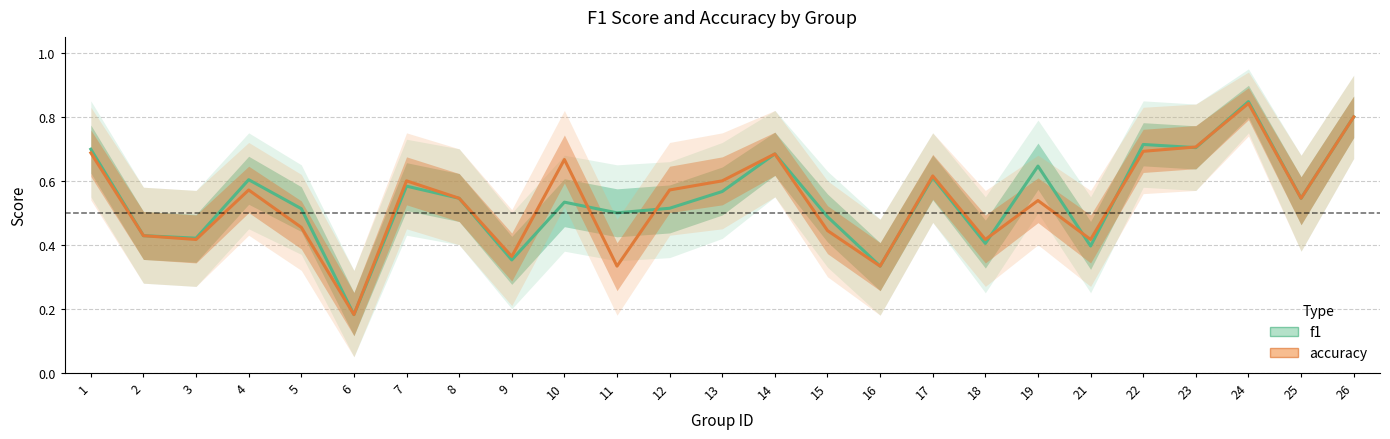

Does the chart display data point markers on the line(s)?

No